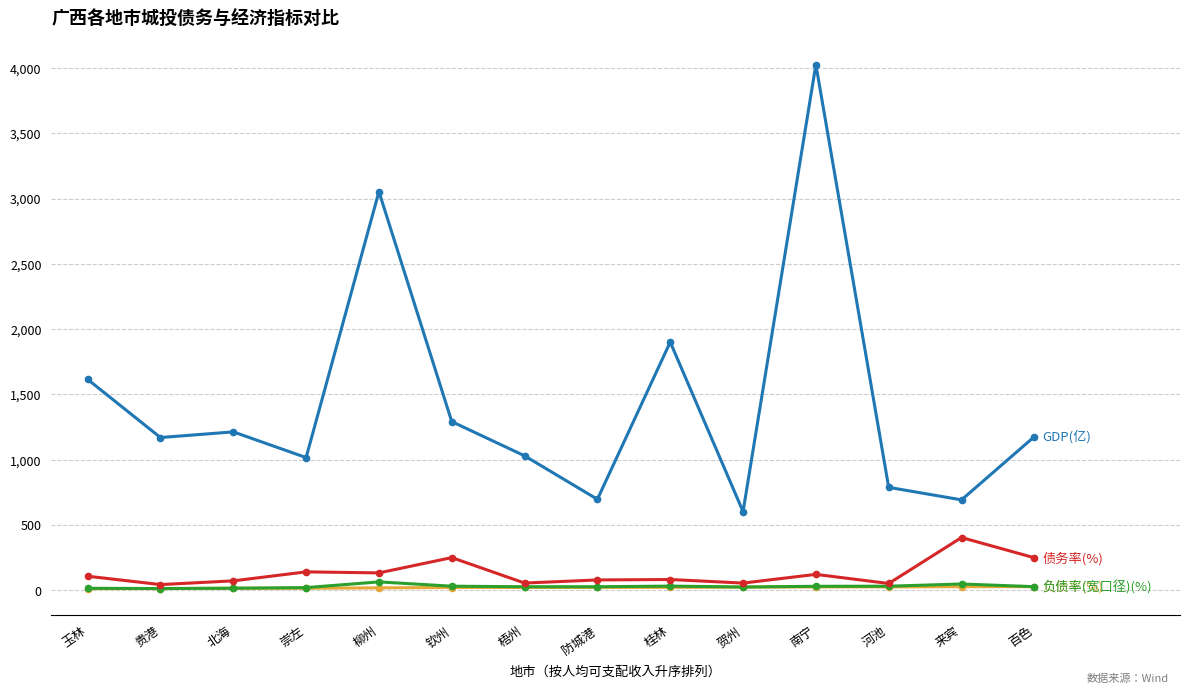

At which category does the chart reach its peak across all series?

南宁